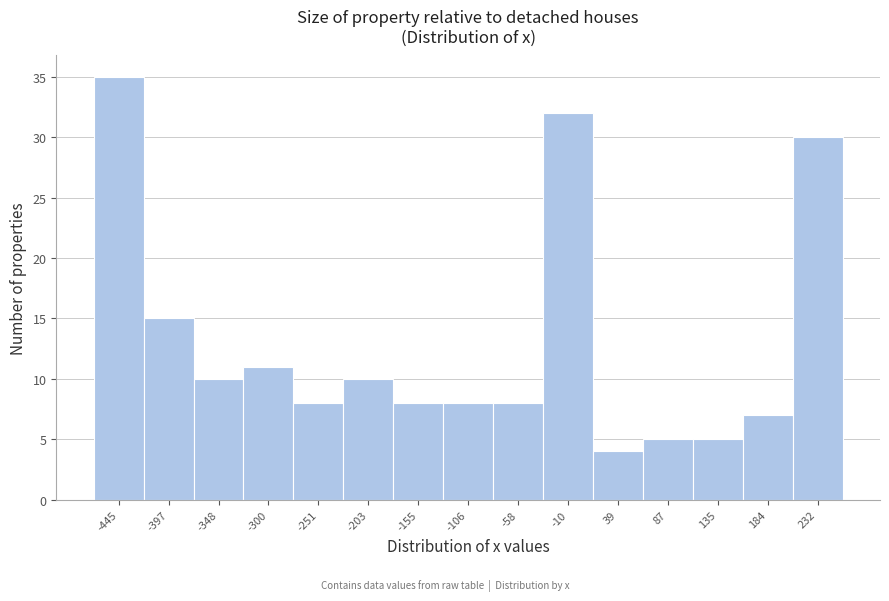

Reading left to right, list every bar in this chart as the range it spans on the x-axis followed by its height. Neither the bar edges nor the heights are printed on the chart, so give them approximately, as read against the axes.

-470 to -420: 35
-420 to -370: 15
-370 to -325: 10
-325 to -275: 11
-275 to -225: 8
-225 to -180: 10
-180 to -130: 8
-130 to -80: 8
-80 to -35: 8
-35 to 15: 32
15 to 65: 4
65 to 110: 5
110 to 160: 5
160 to 210: 7
210 to 255: 30